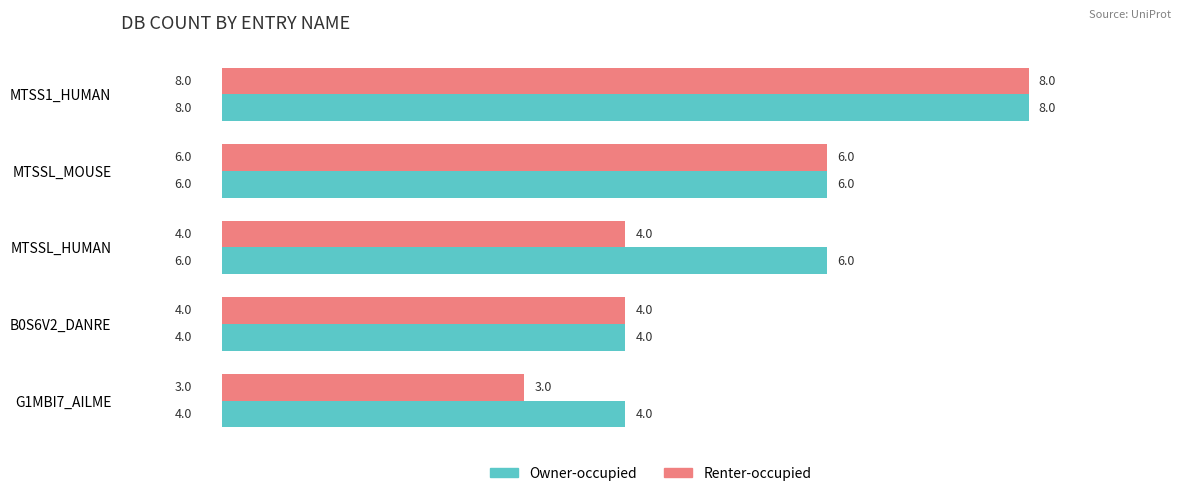

List the series in order of their overall mean, highest first.

Owner-occupied, Renter-occupied